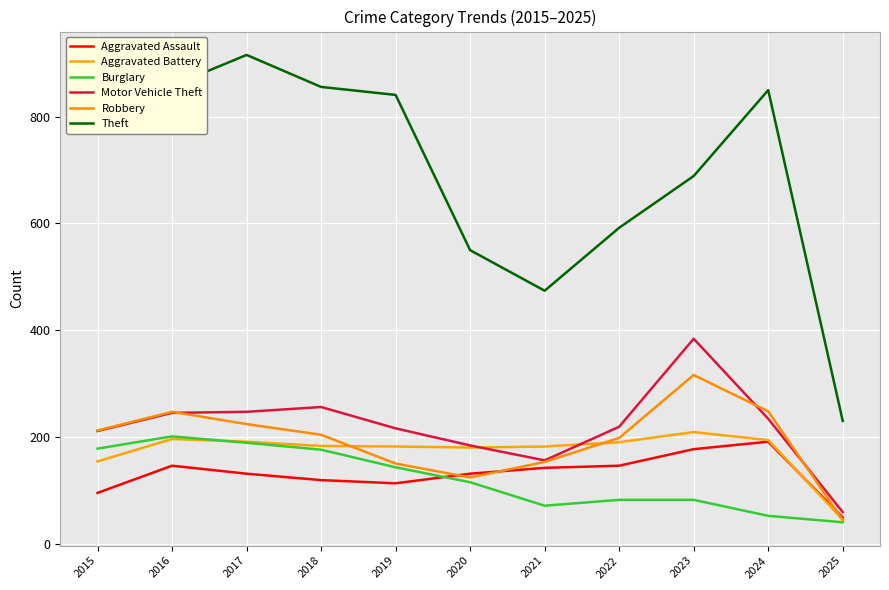

Which series changed the most between 2019 and 2024?

Robbery